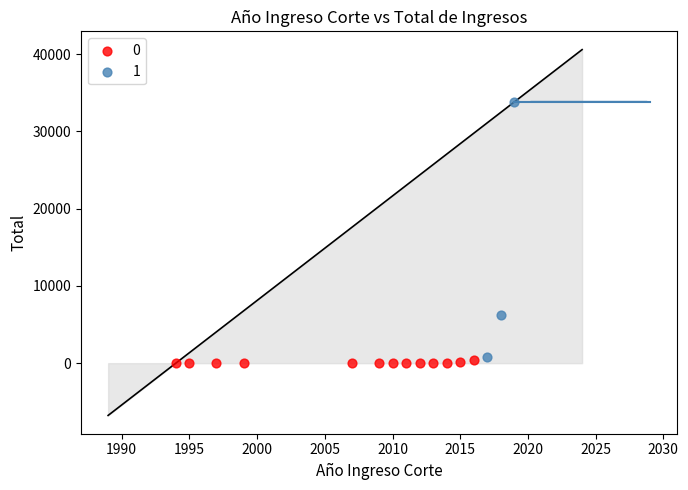

Which series contains the highest Y value?

1